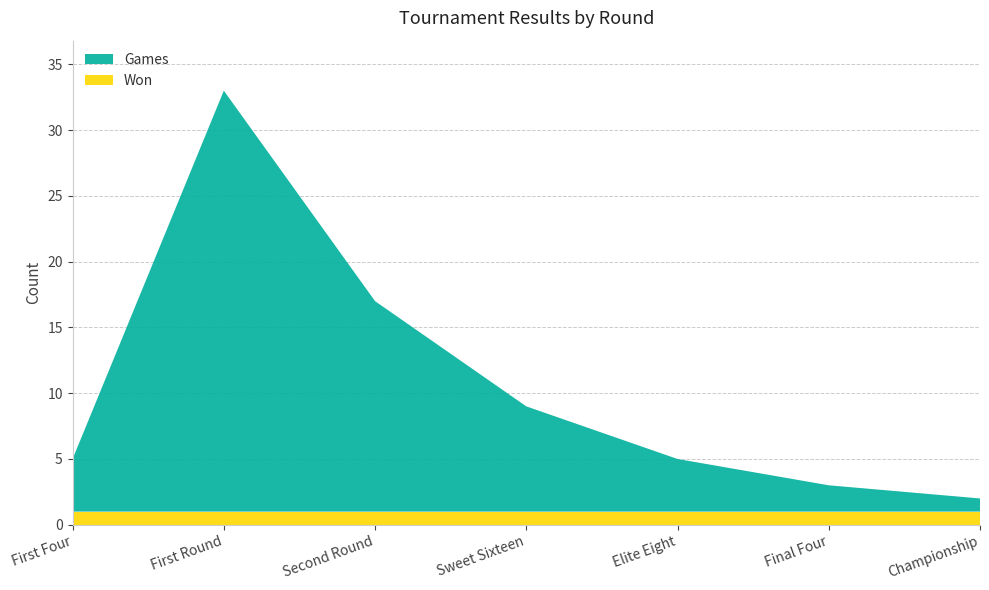

Reading left to right, transcribe all the data shown in this chart.

Games: First Four=4	First Round=32	Second Round=16	Sweet Sixteen=8	Elite Eight=4	Final Four=2	Championship=1
Won: First Four=1	First Round=1	Second Round=1	Sweet Sixteen=1	Elite Eight=1	Final Four=1	Championship=1